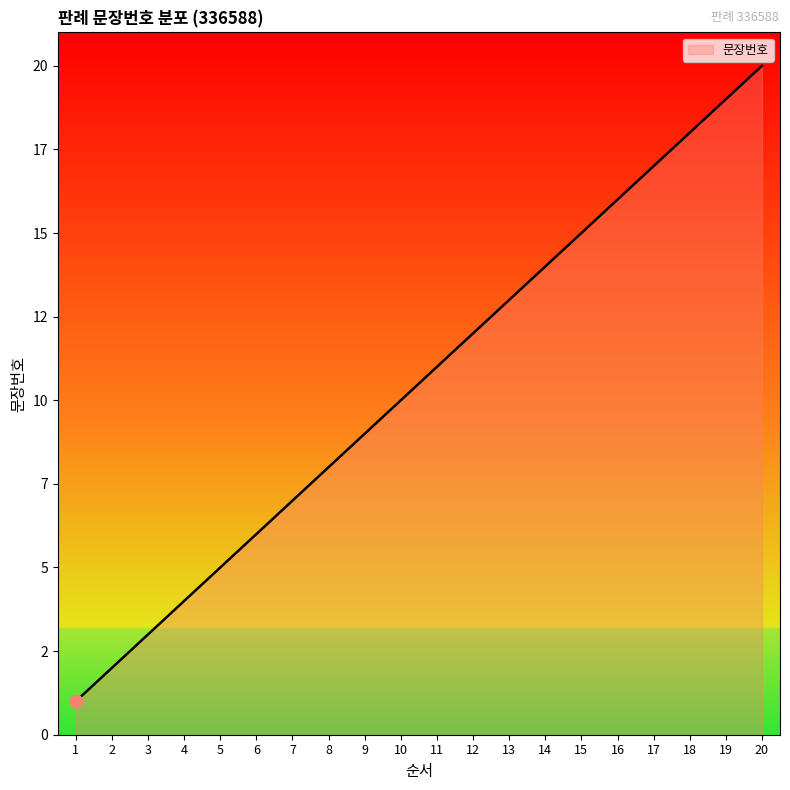

What is the ratio of the value at 14 to the value at 16?

0.9